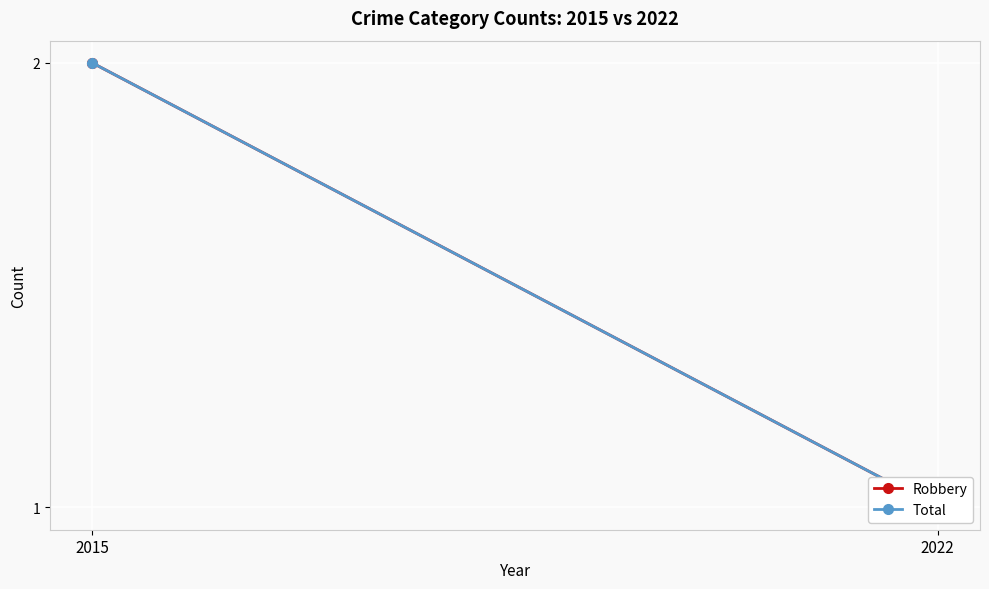

Read the Robbery value at 2022.

1